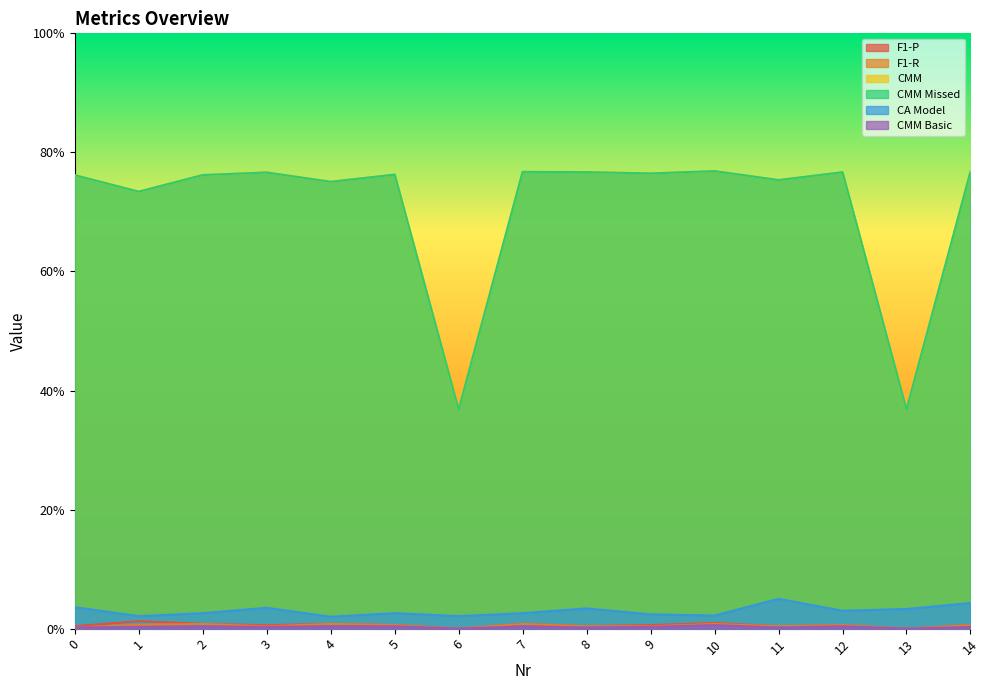

At which category does CA Model reach its first local peak?

3